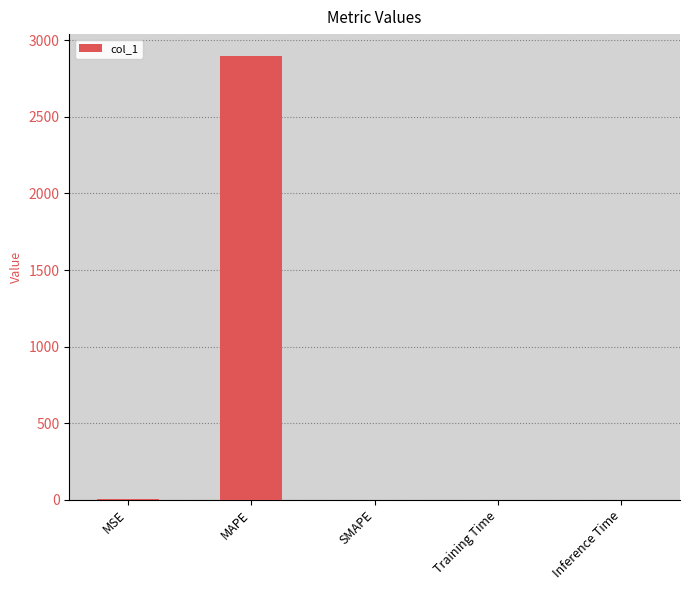

How many values exceed 0?

4